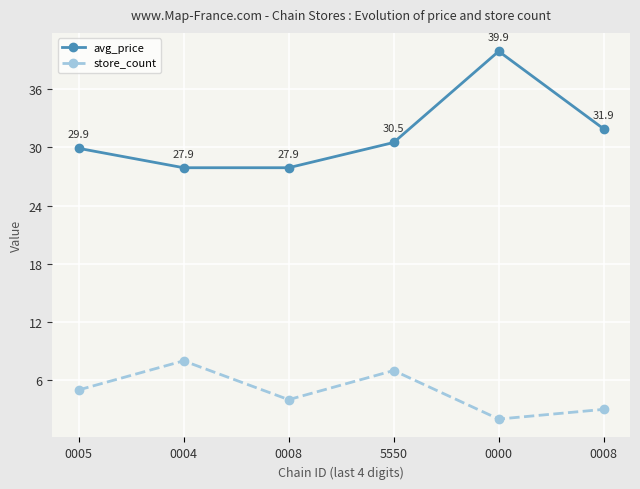

What is the greatest value displayed?

39.9